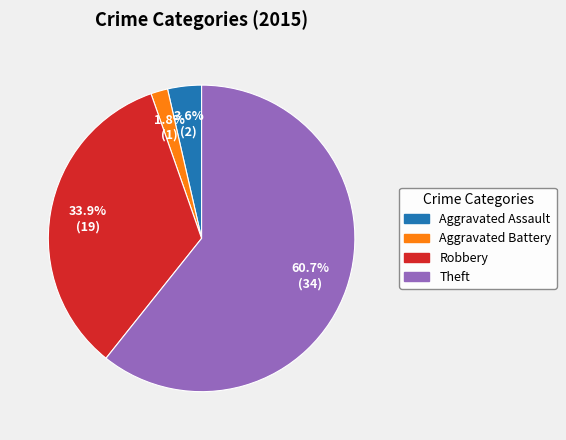

Does any single category account for the majority?

Yes